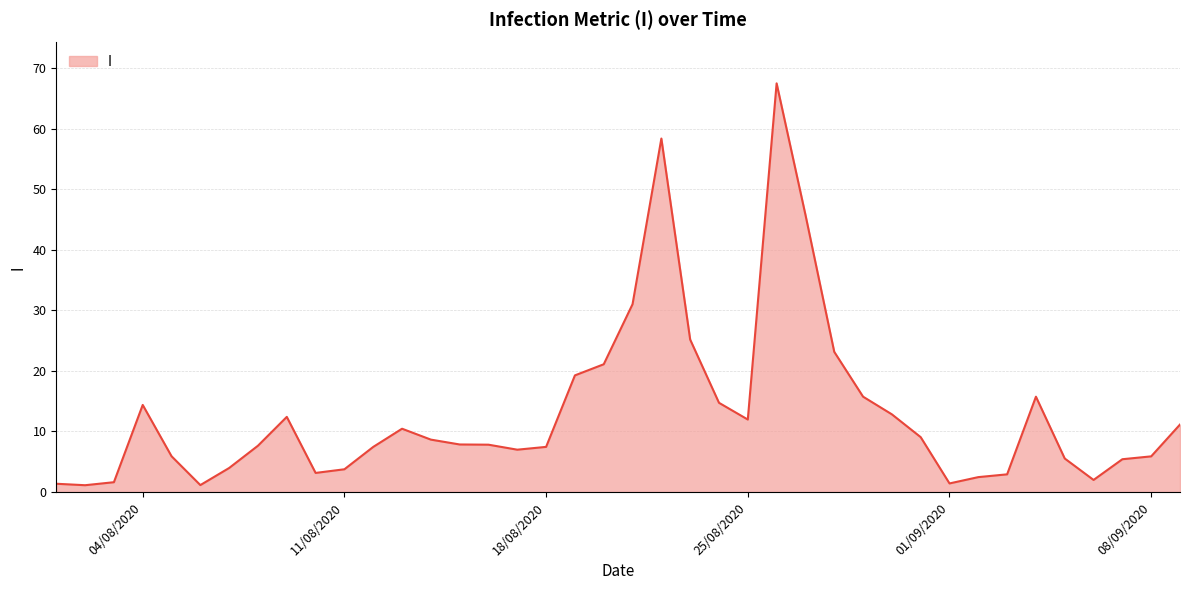

What is the difference between the maximum and minimum values?

66.4